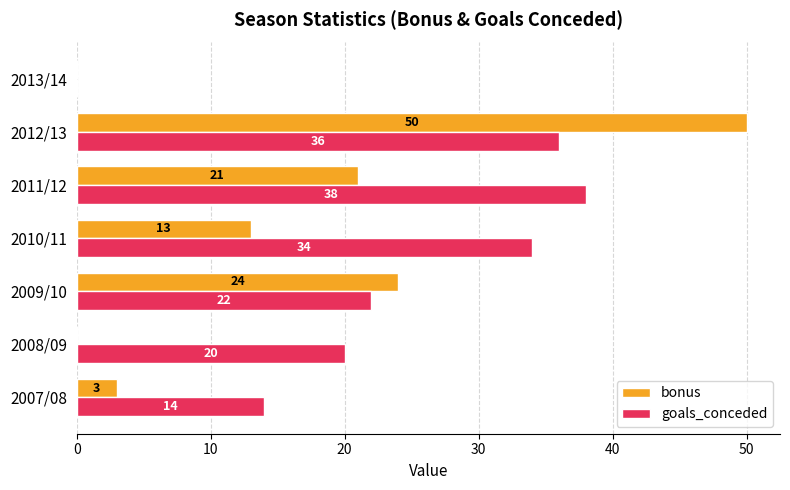

How many data points does each series have?

7